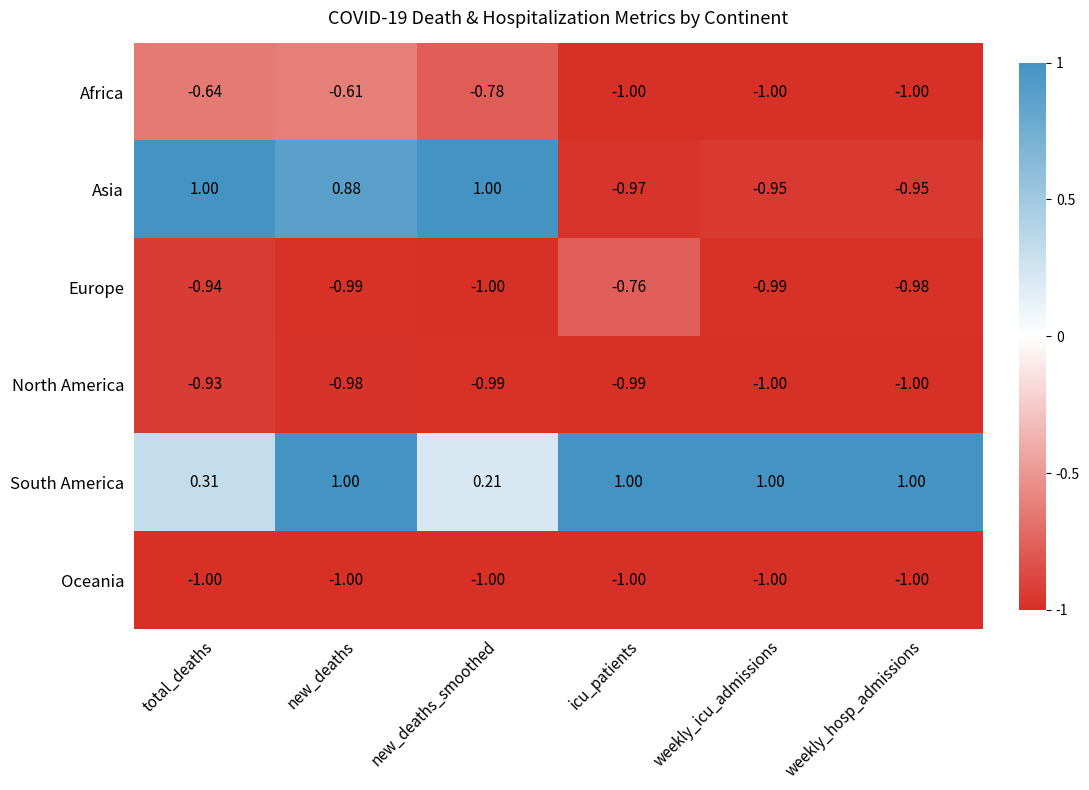

At which category is the sum across all series the highest?

new_deaths